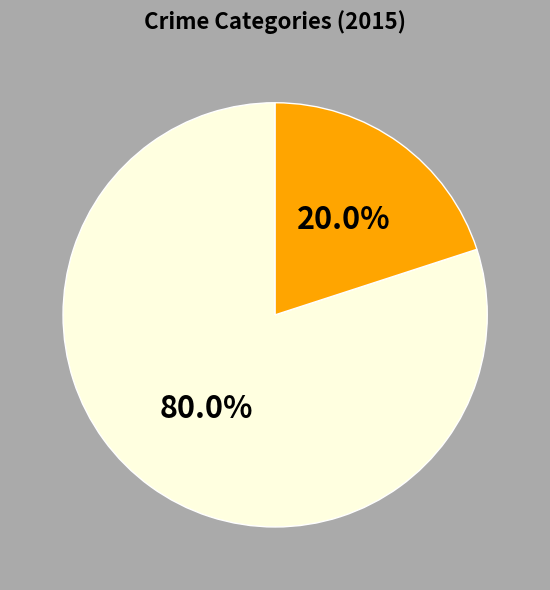

Is there any slice that represents more than half of the pie?

Yes